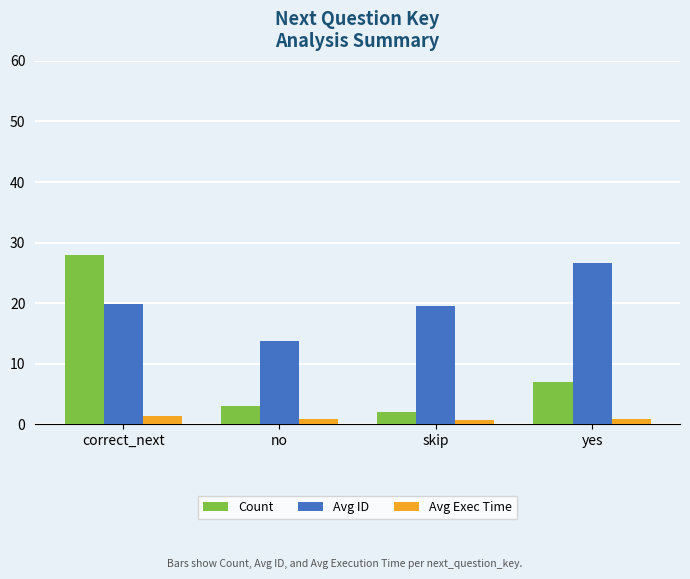

How many data points in Count are less than 7?

2